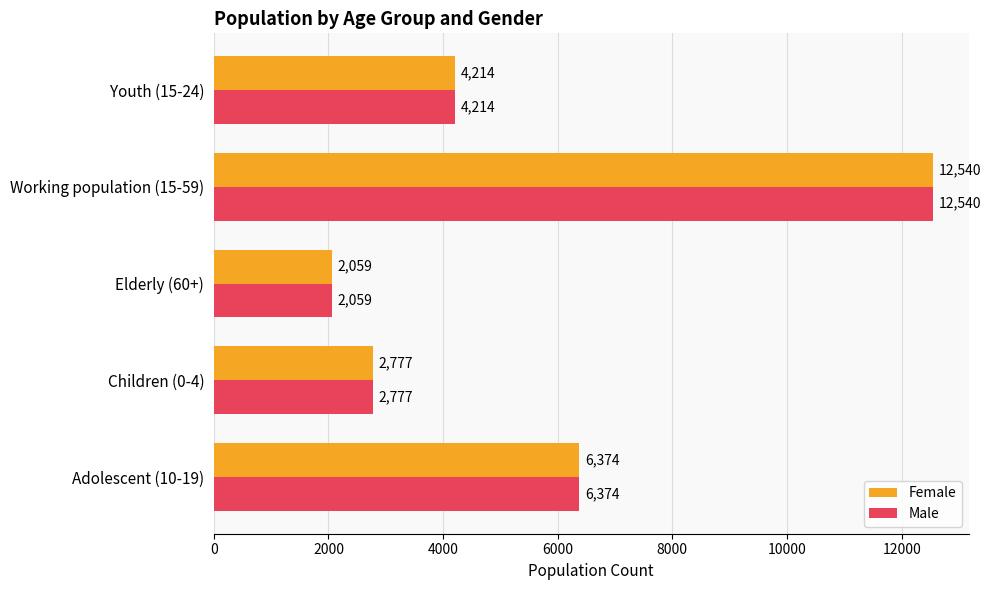

How many values in the Male series are below 4214?

2